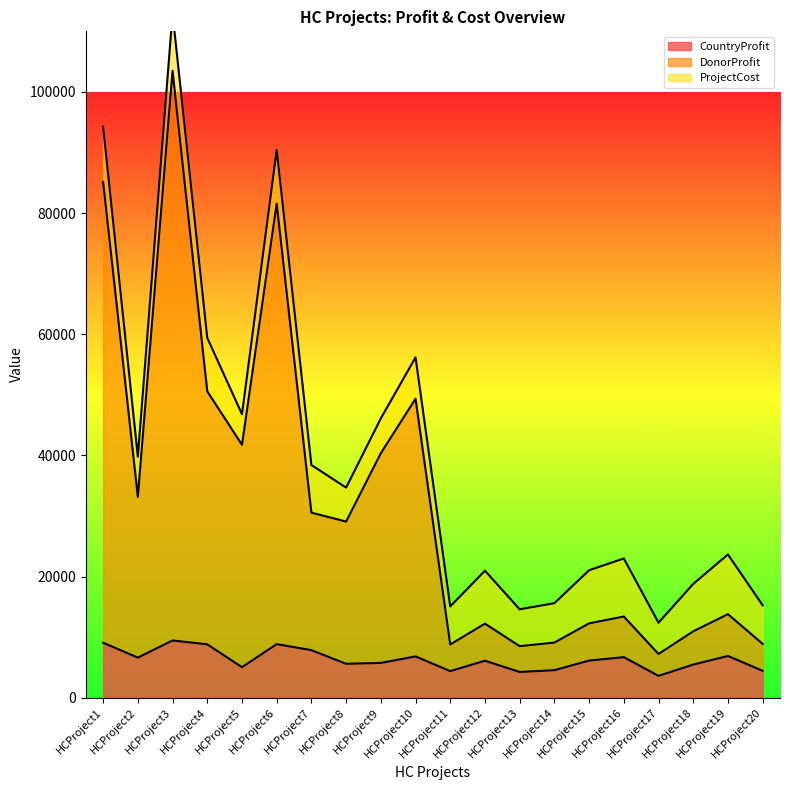

Is the value of CountryProfit at HCProject11 greater than the value of DonorProfit at HCProject12?

No